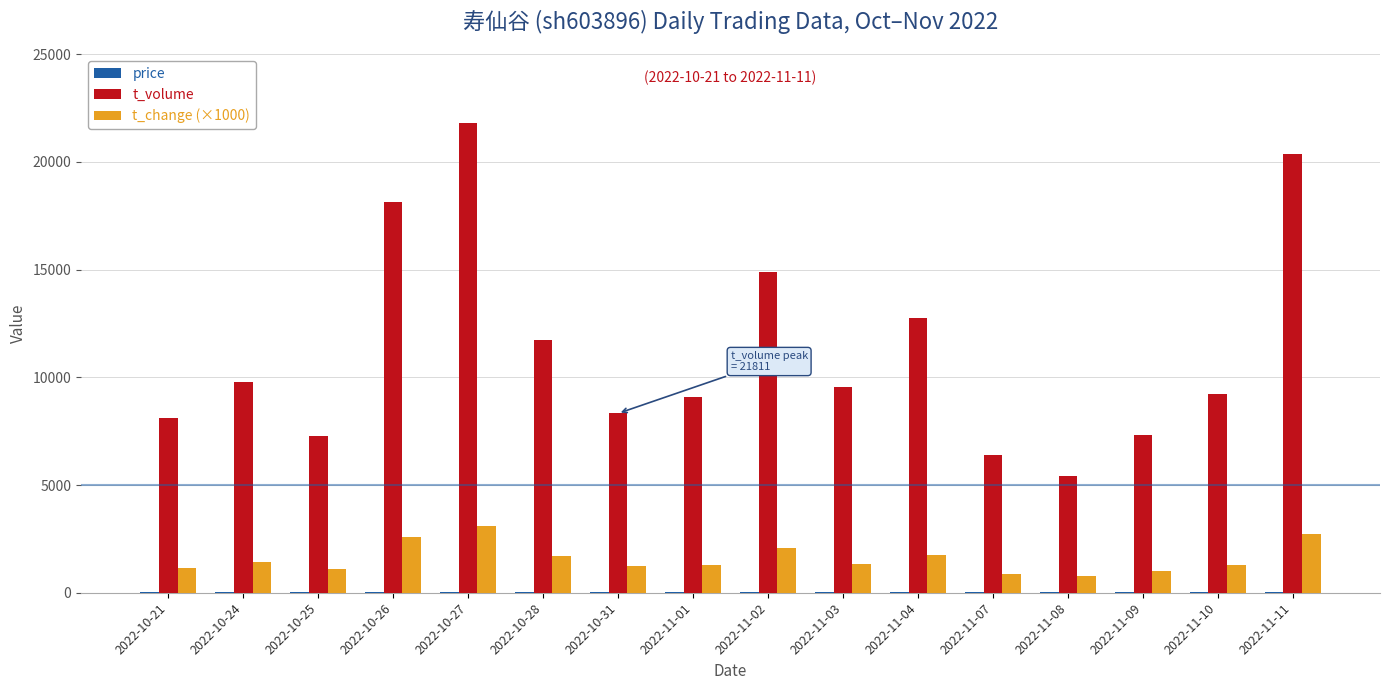

Which series changed the most between 2022-10-28 and 2022-11-09?

t_volume